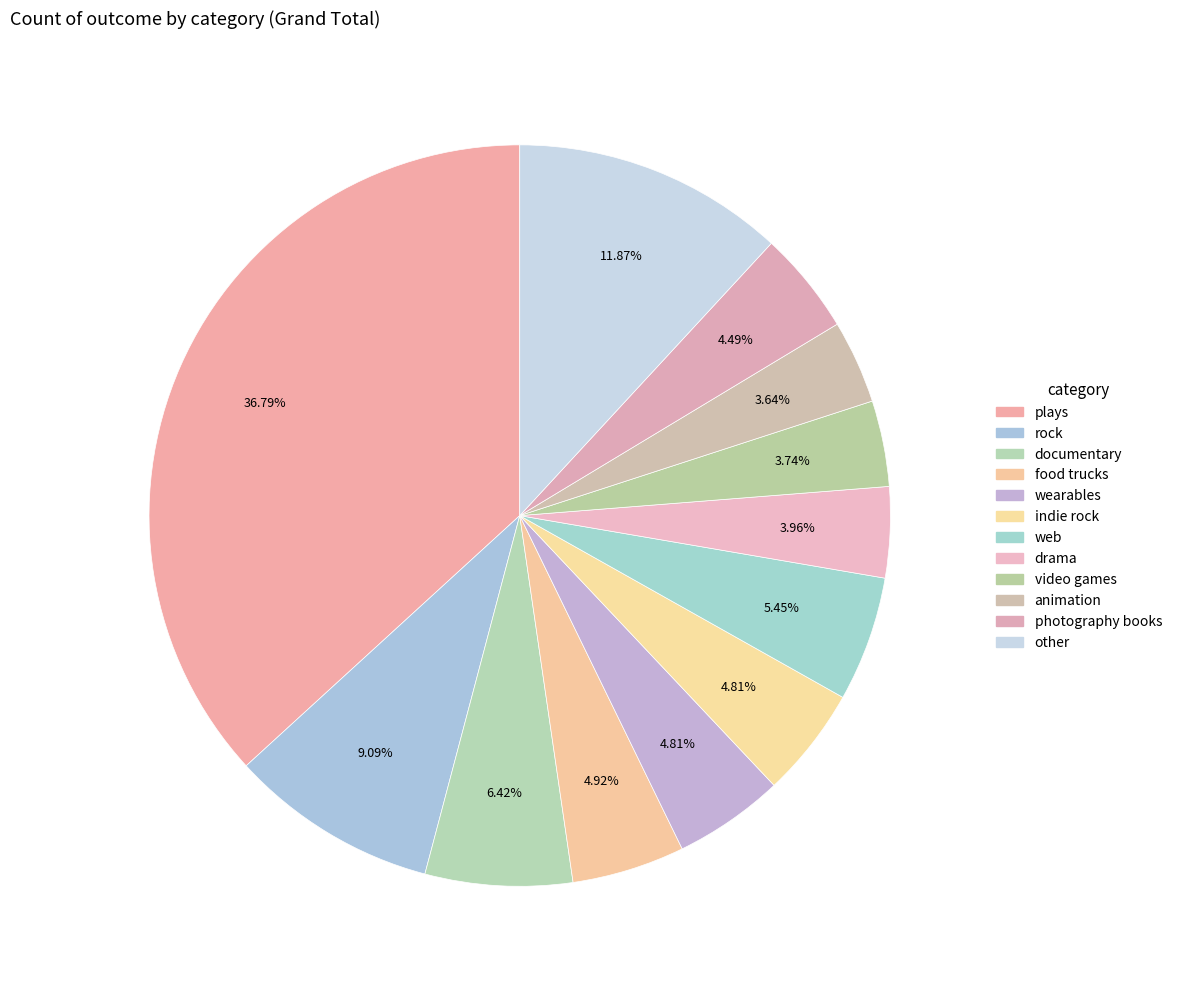

What percentage is NOT represented by wearables?

95.2%